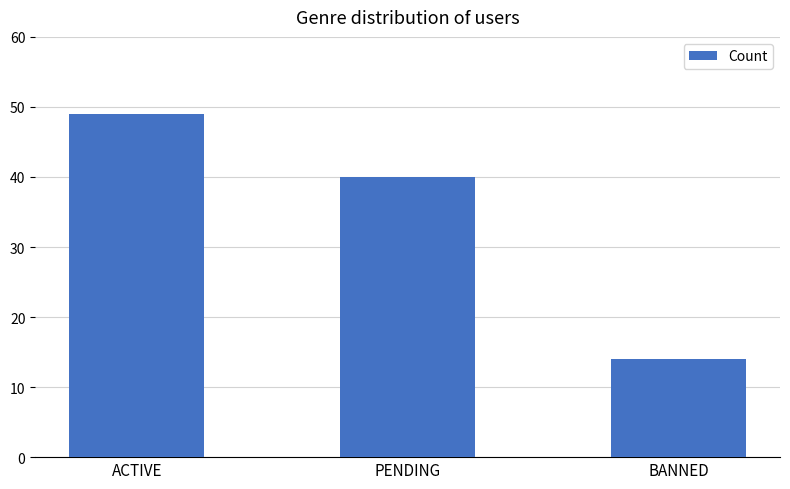

Rank the categories by value from highest to lowest.

ACTIVE, PENDING, BANNED